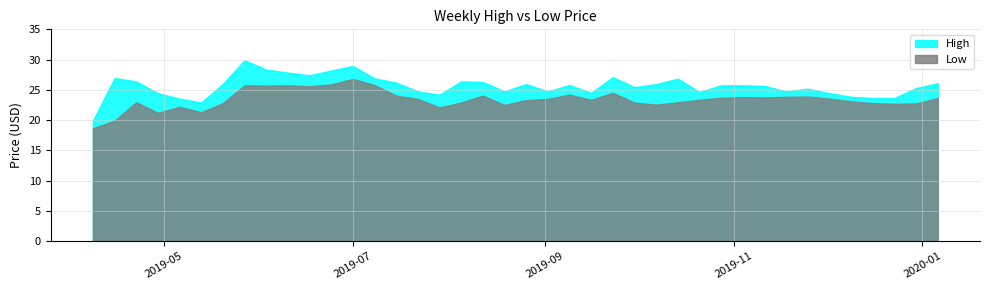

In Low, how many points are higher than both neighbors (excluding endpoints)?

10